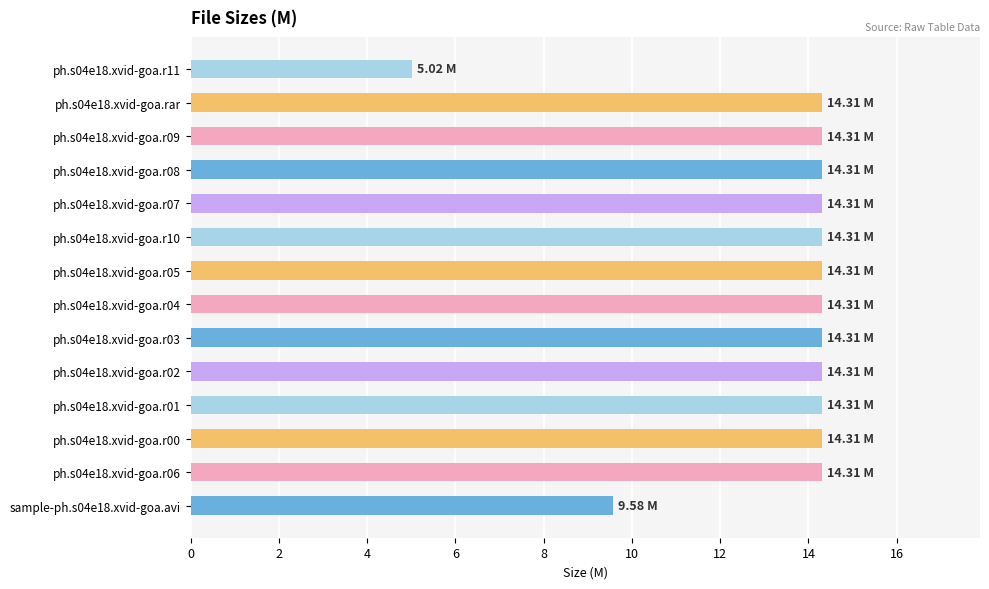

What is the sum of all values?

186.3